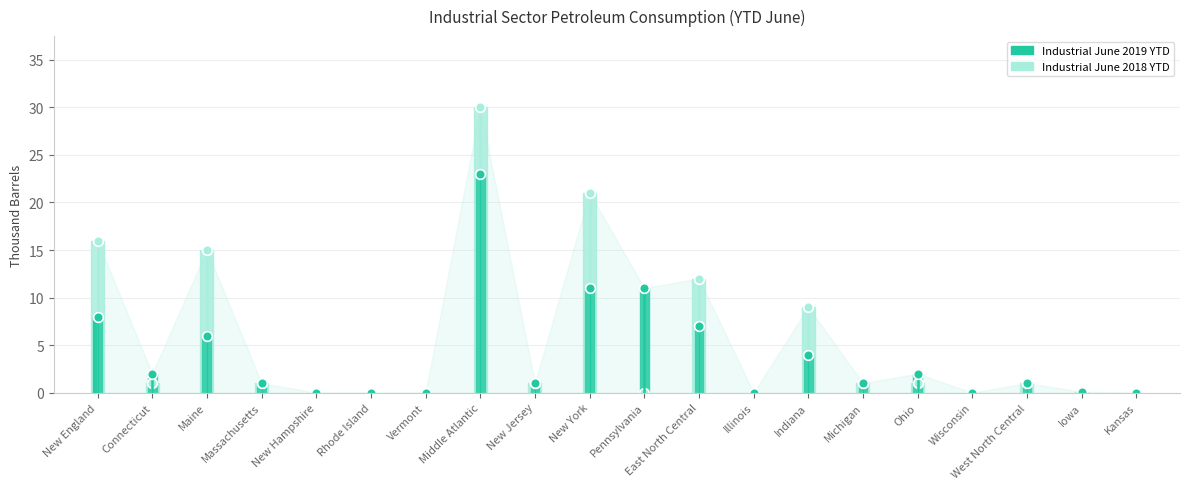

At how many categories does at least one series exceed 3?

7